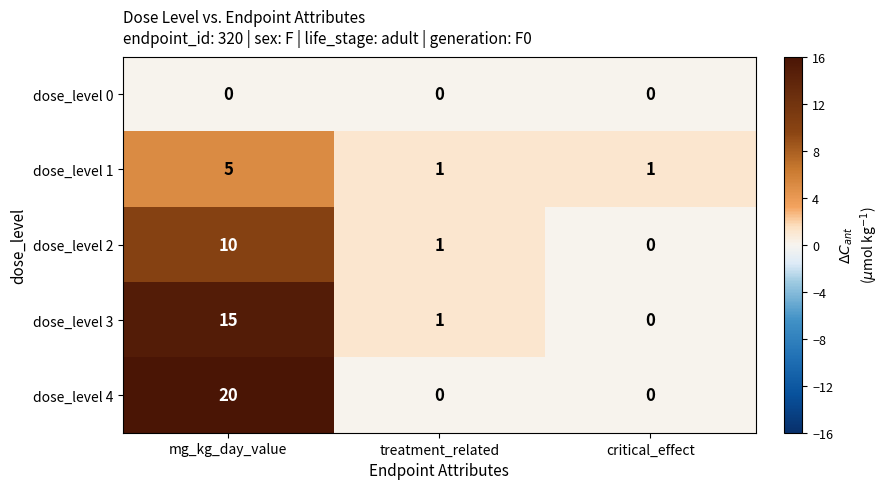

What is the difference between the maximum and minimum values in the dose_level 1 series?

4